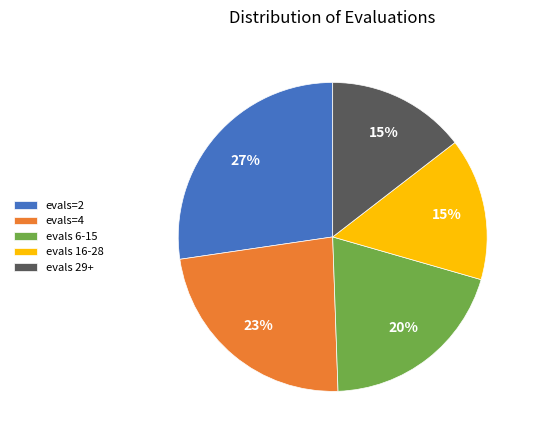

How many segments does this pie chart have?

5